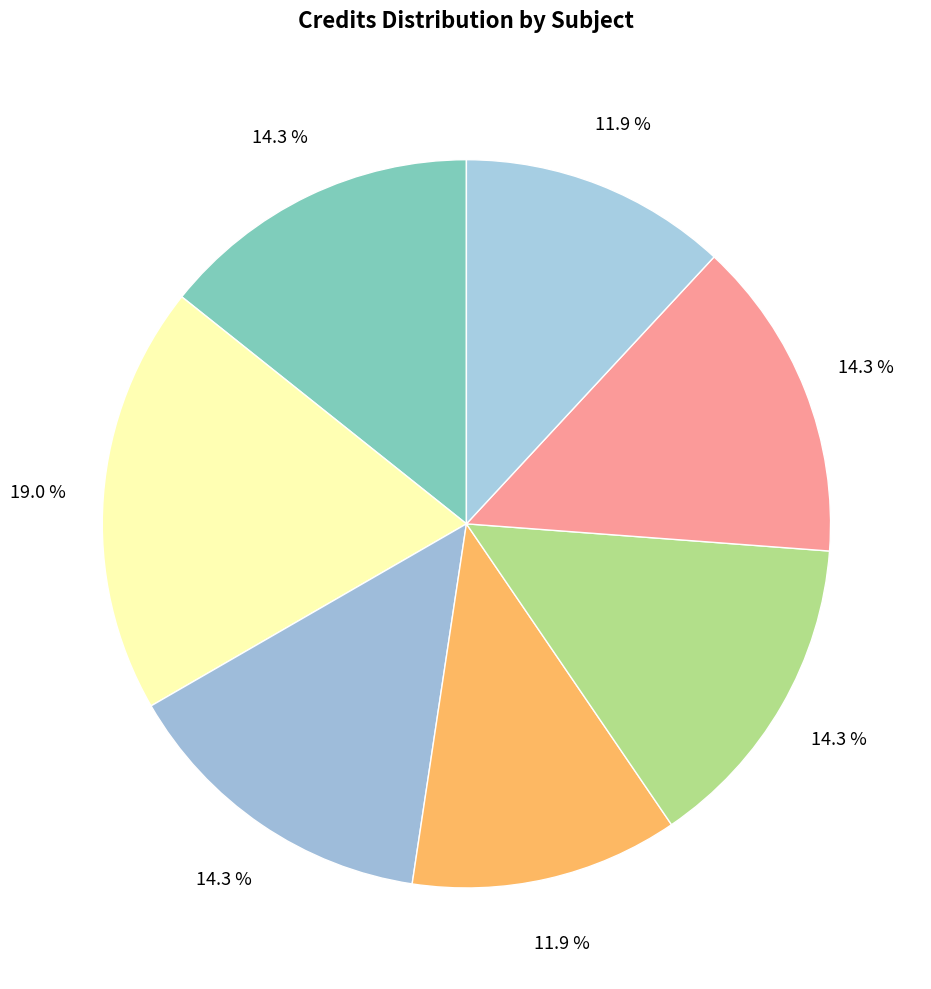

How many segments does this pie chart have?

7